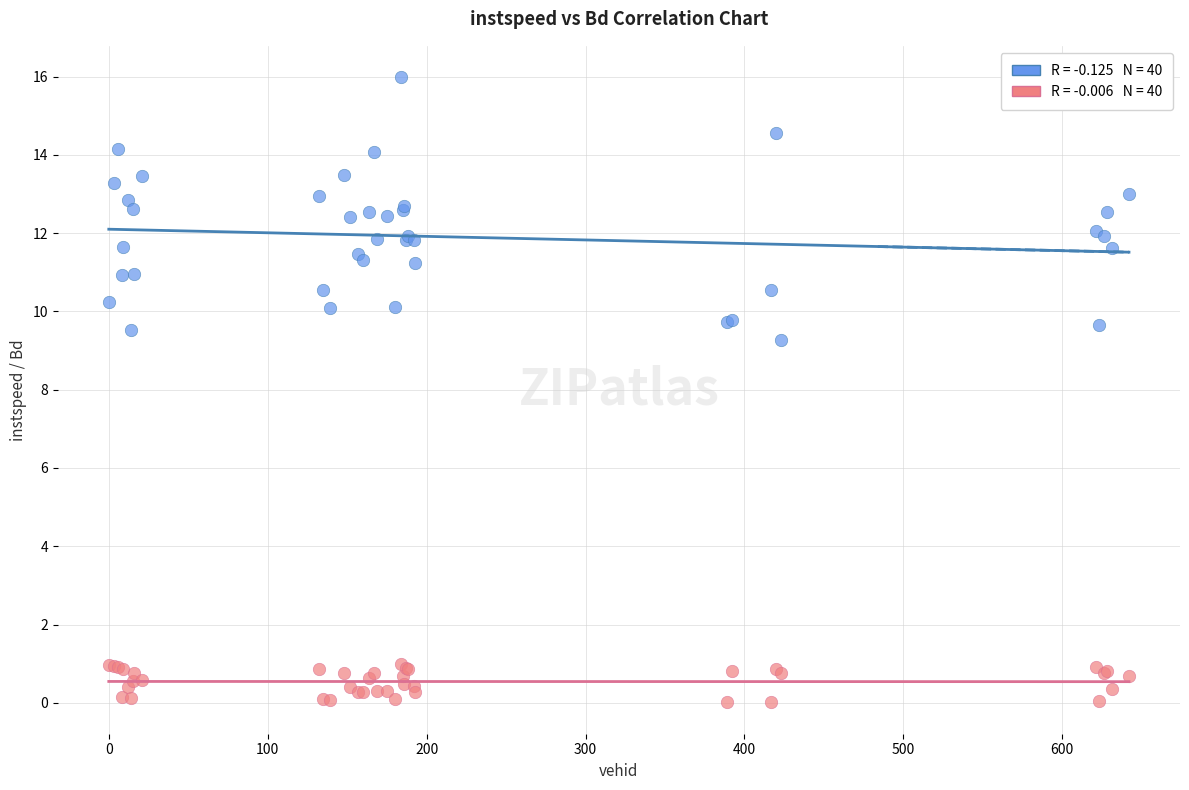

Across all series, what Y value is closest to 7?

9.3